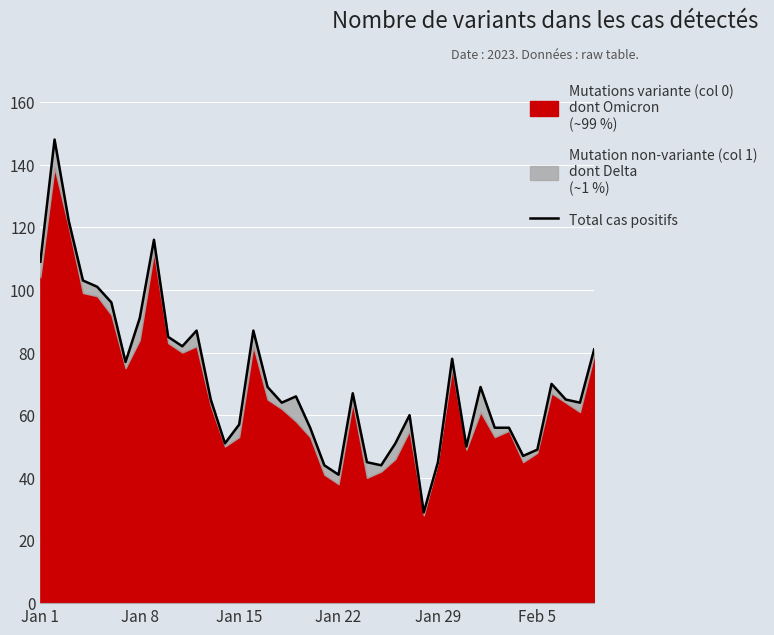

How many lines are shown in the chart?

1